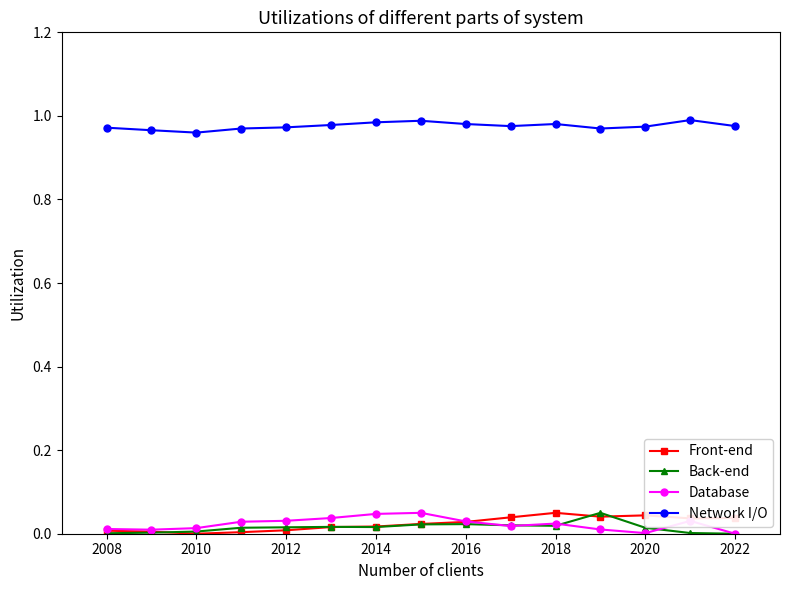

True or false: Back-end has more than 2 interior local peaks.

True